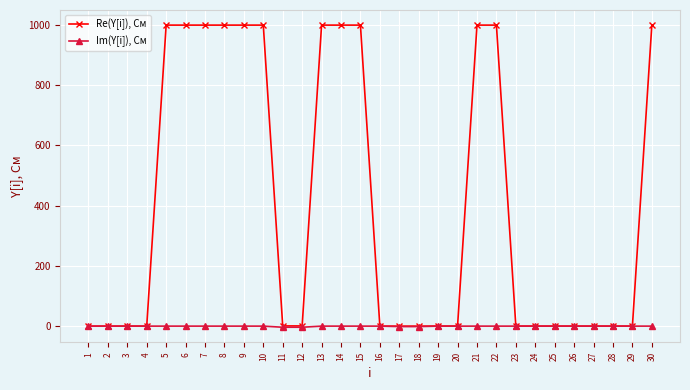

What is the greatest value displayed?

999.0